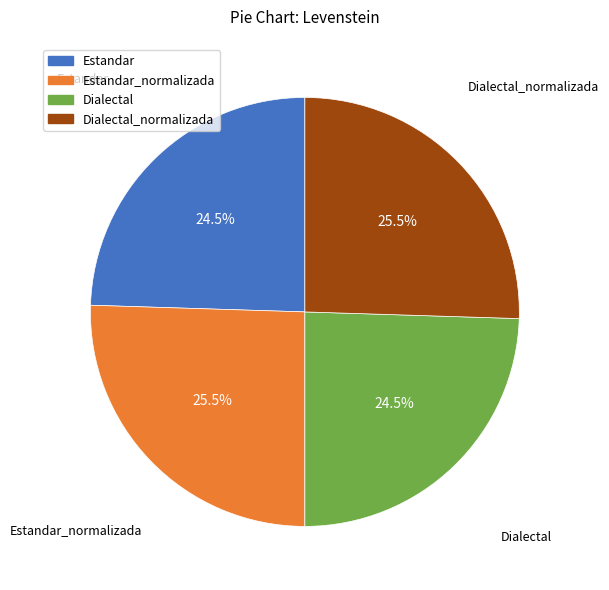

Is there any slice that represents more than half of the pie?

No